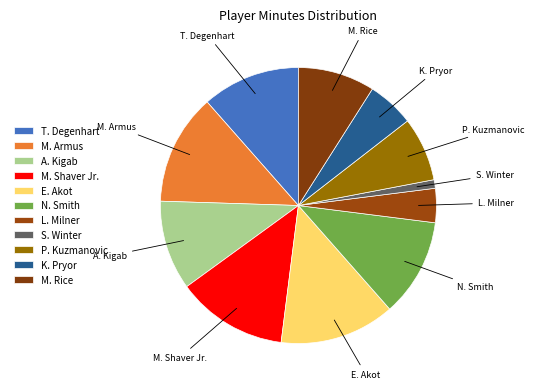

Is it true that P. Kuzmanovic is 8% of the pie?

True